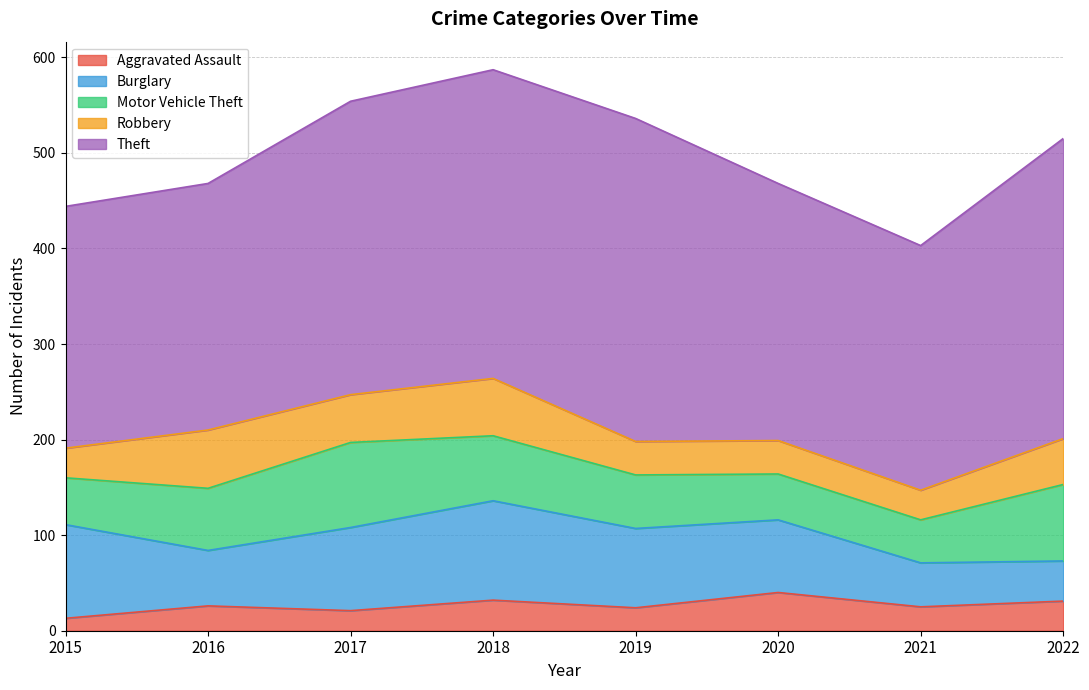

What is the difference between the highest and lowest values at 2017?

286